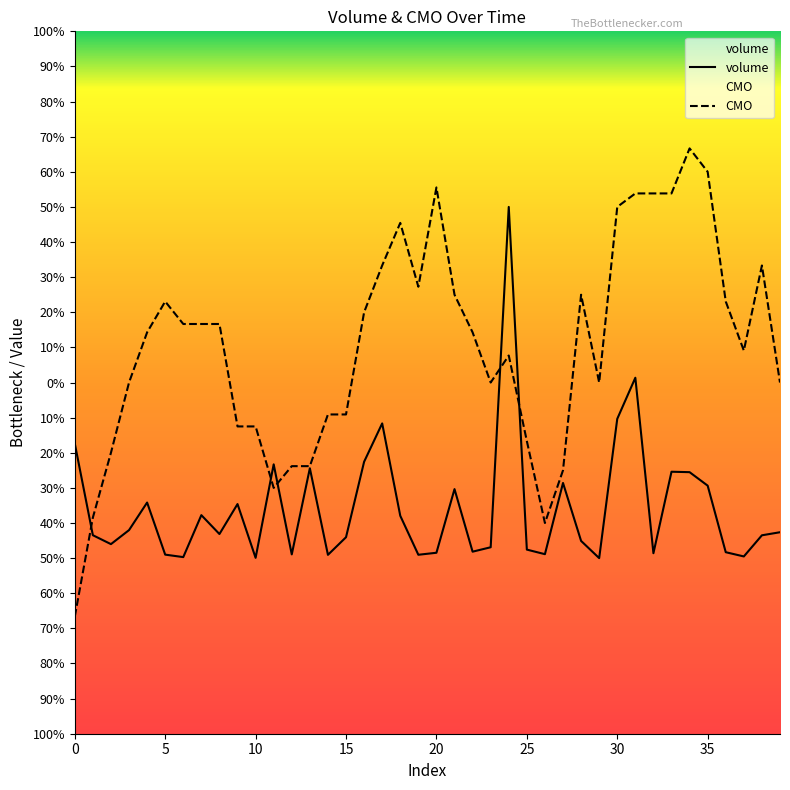

Does the chart display data point markers on the line(s)?

No